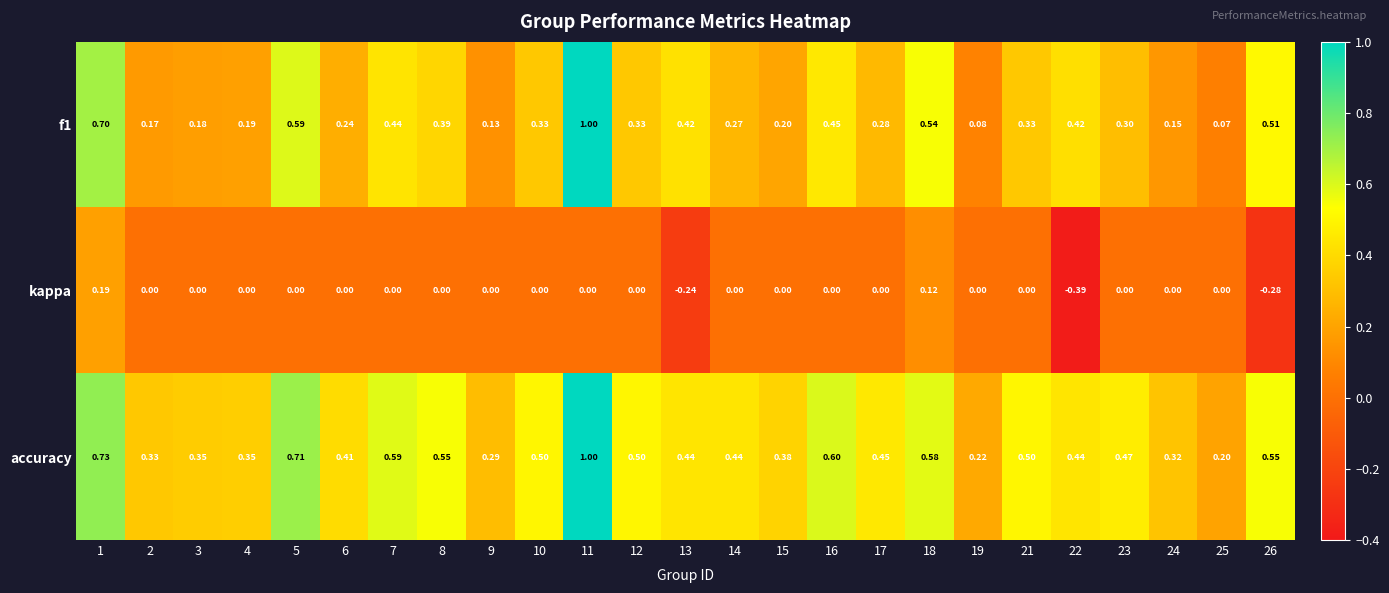

Which series has the largest total across all categories?

accuracy